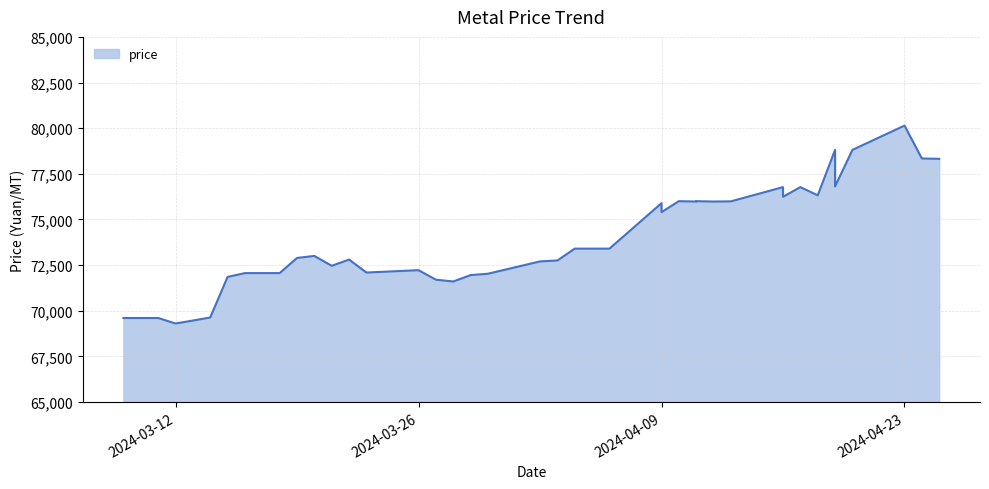

What is the change in value from 2024-03-30 to 2024-03-22?

+775